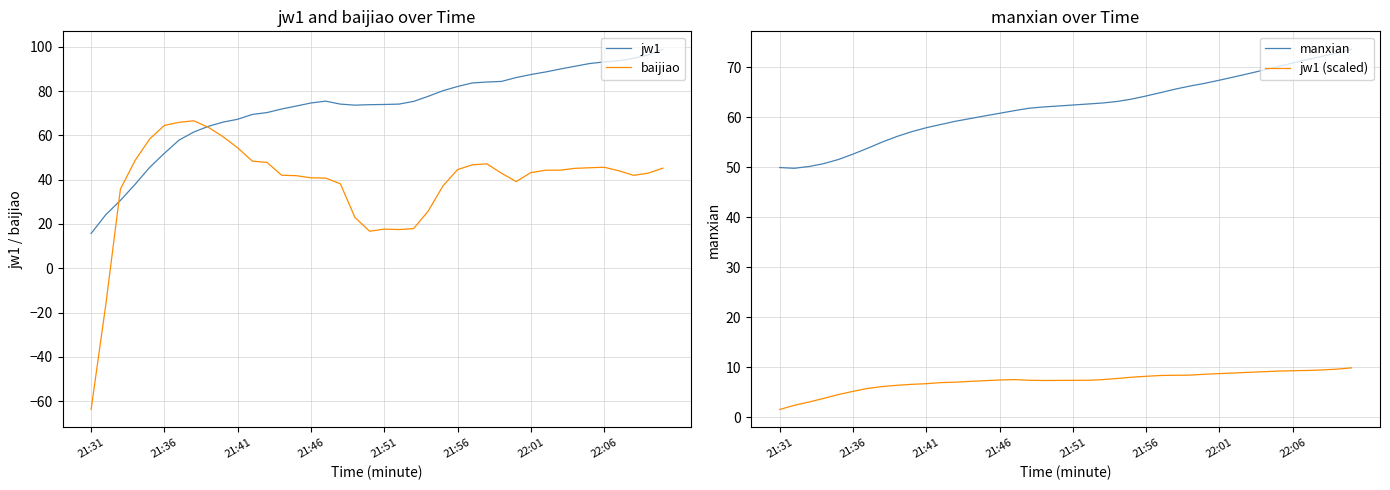

True or false: baijiao has a value of 87.2 at 21:41.

False